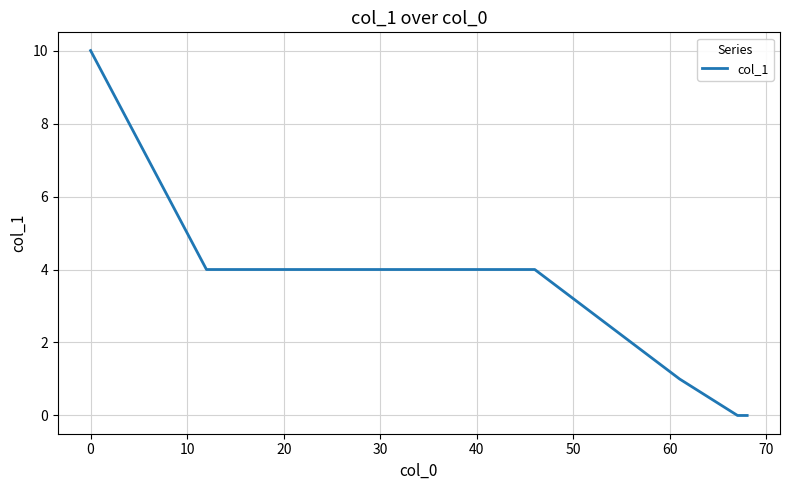

What is the maximum value shown in the chart?

10